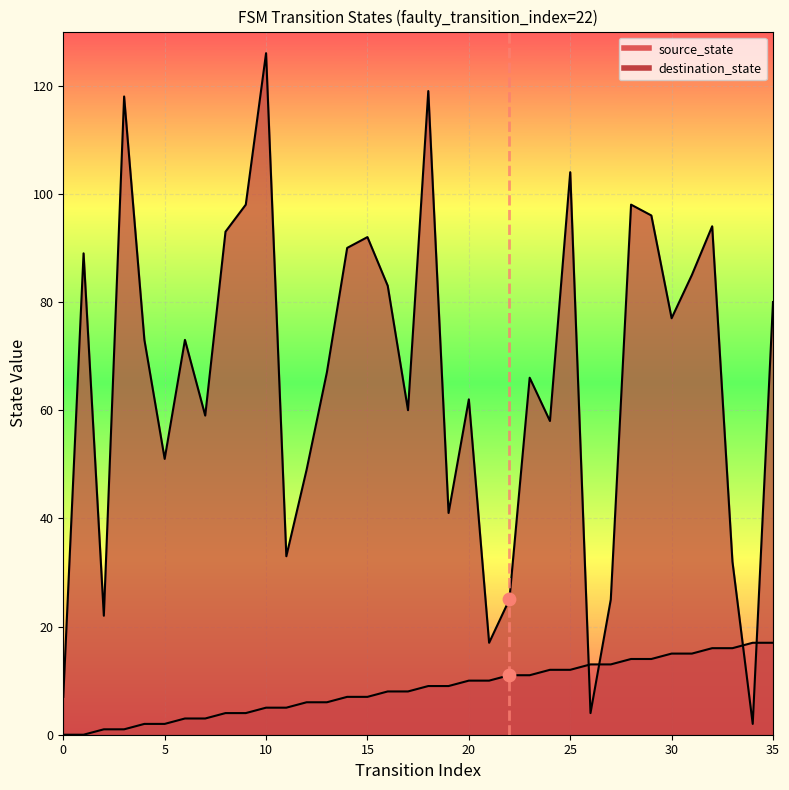

At how many categories does at least one series exceed 122?

1